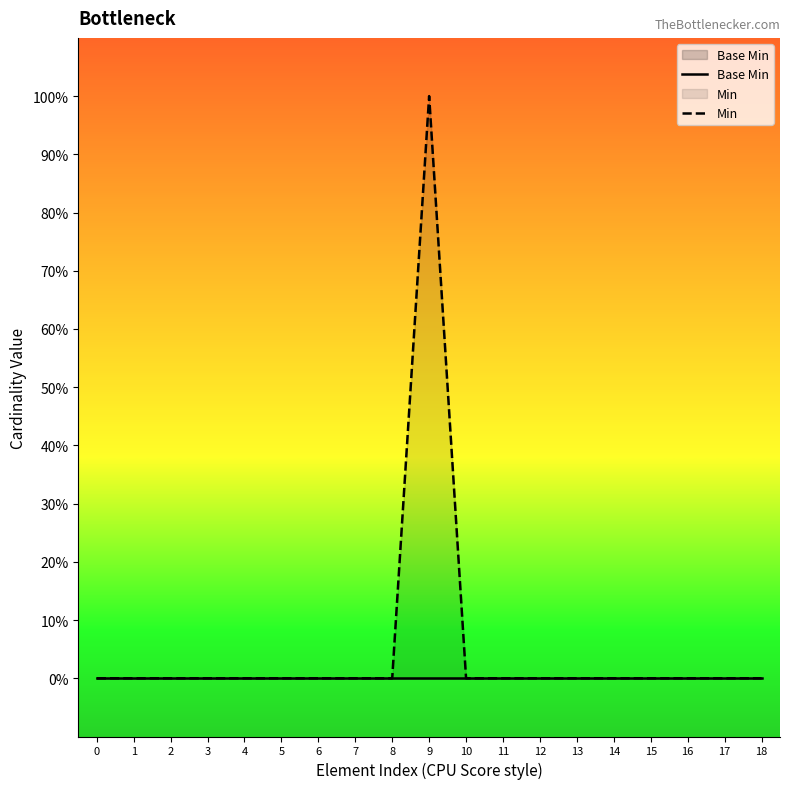

Between 8 and 14, which series saw the biggest shift?

Base Min